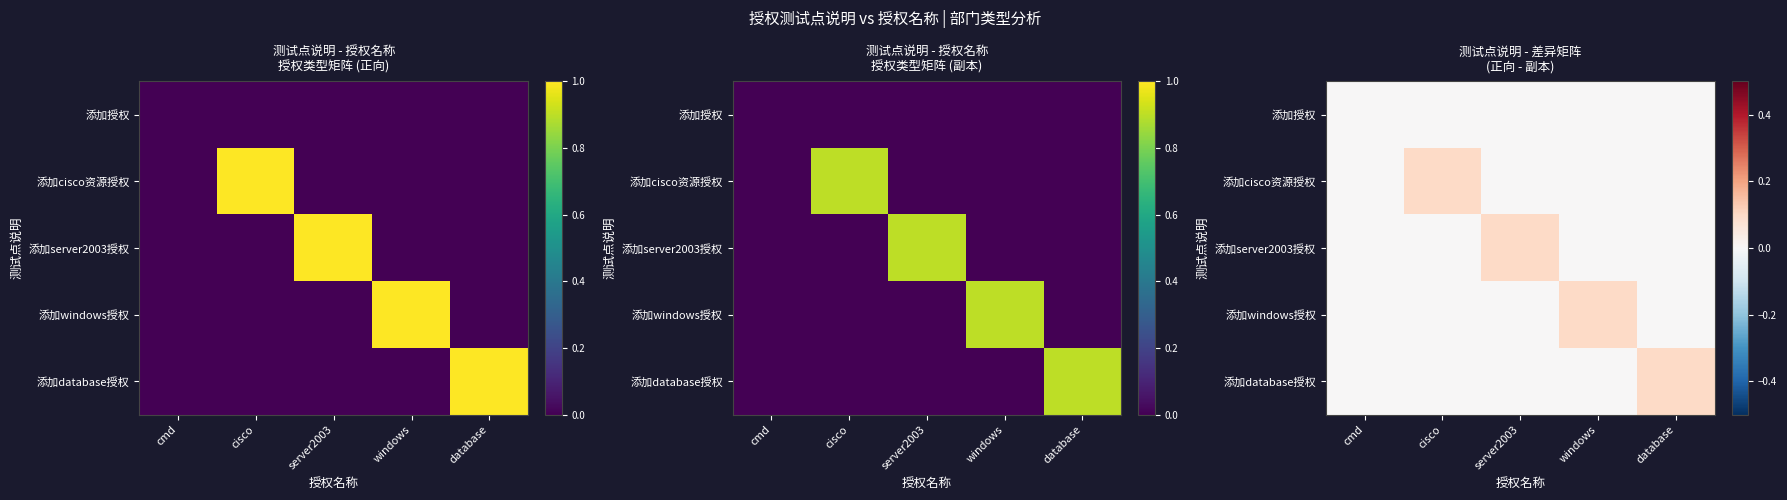

Rank the series at server2003 from highest to lowest value.

添加server2003授权, 添加授权, 添加cisco资源授权, 添加windows授权, 添加database授权